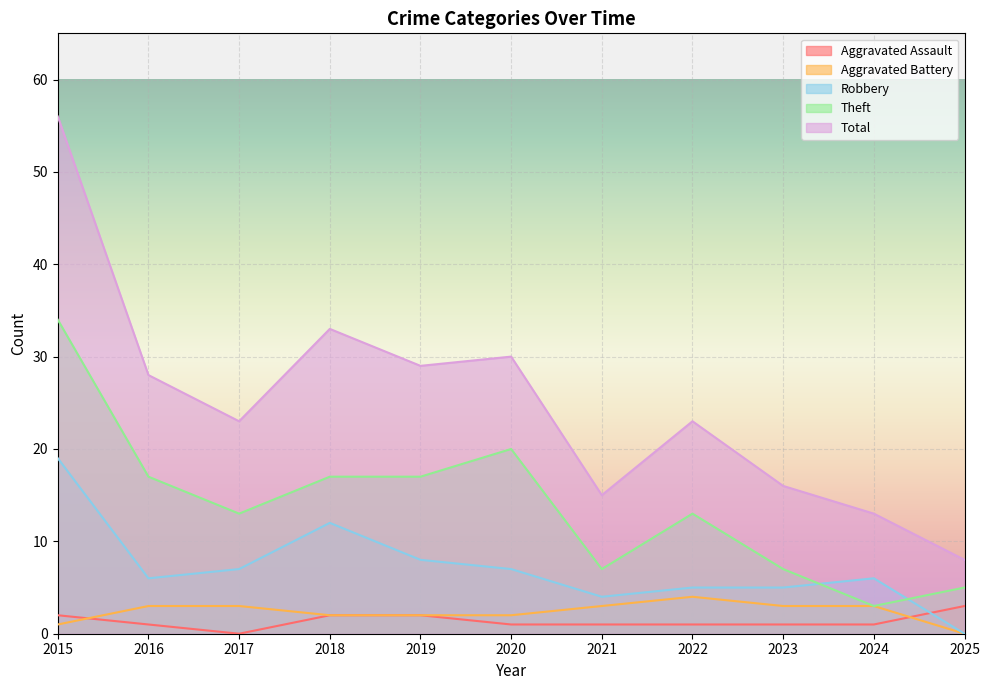

How many values in the Theft series are below 13?

4